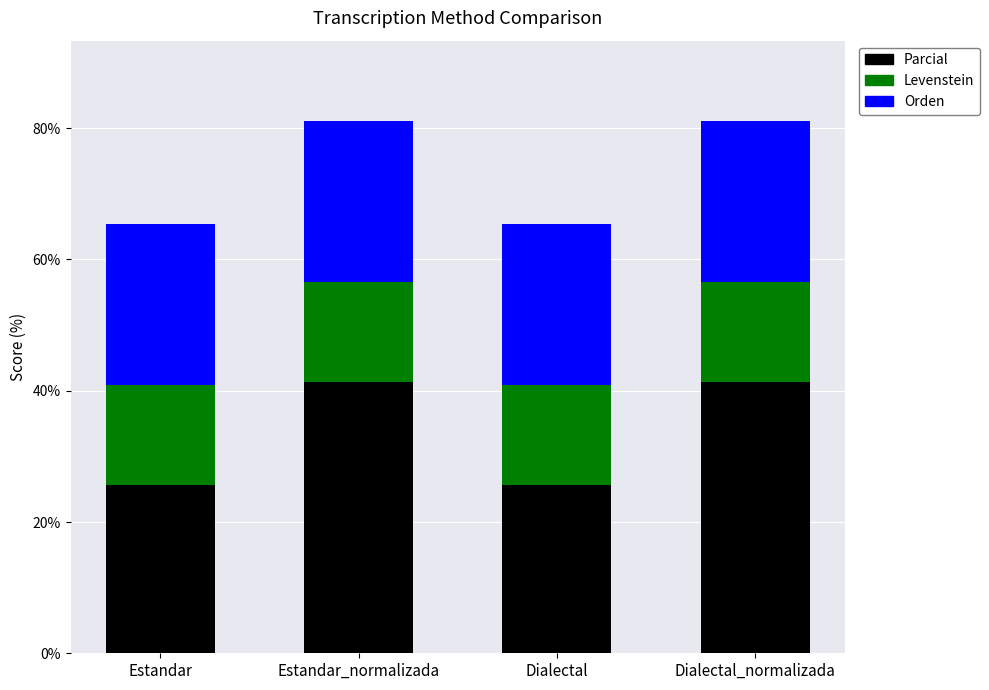

What is the lowest value of the Parcial series?

25.6